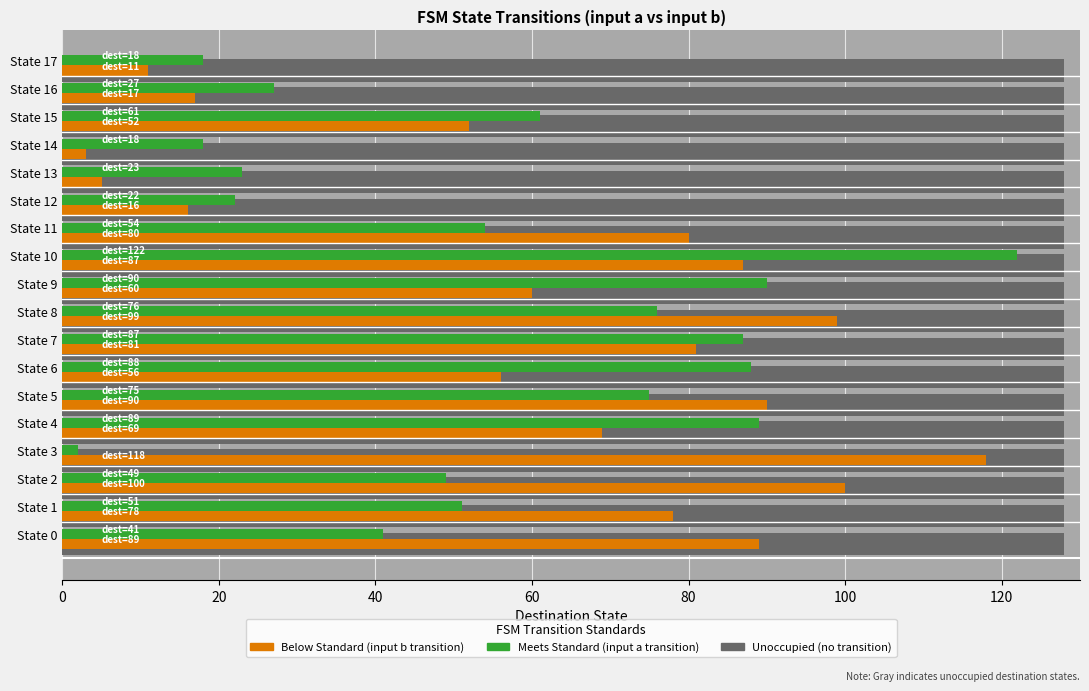

True or false: Meets Standard (input a) has a value of 32 at State 15.

False